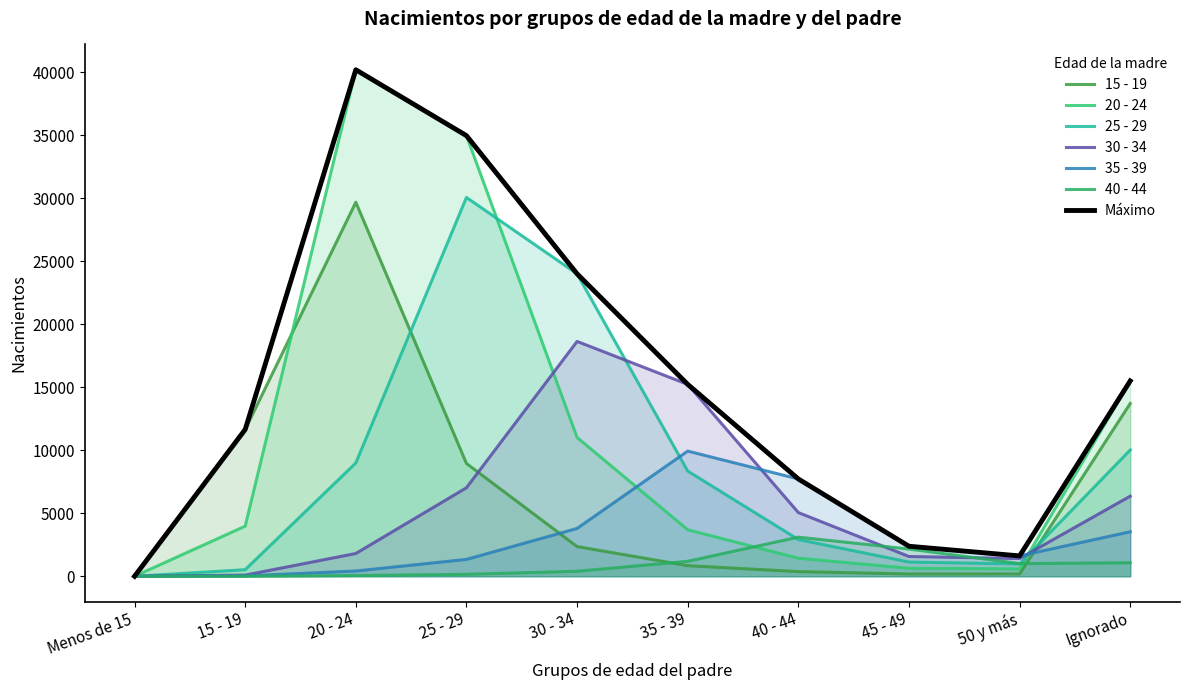

Where do 25 - 29 and 35 - 39 first cross each other?

30 - 34 and 35 - 39